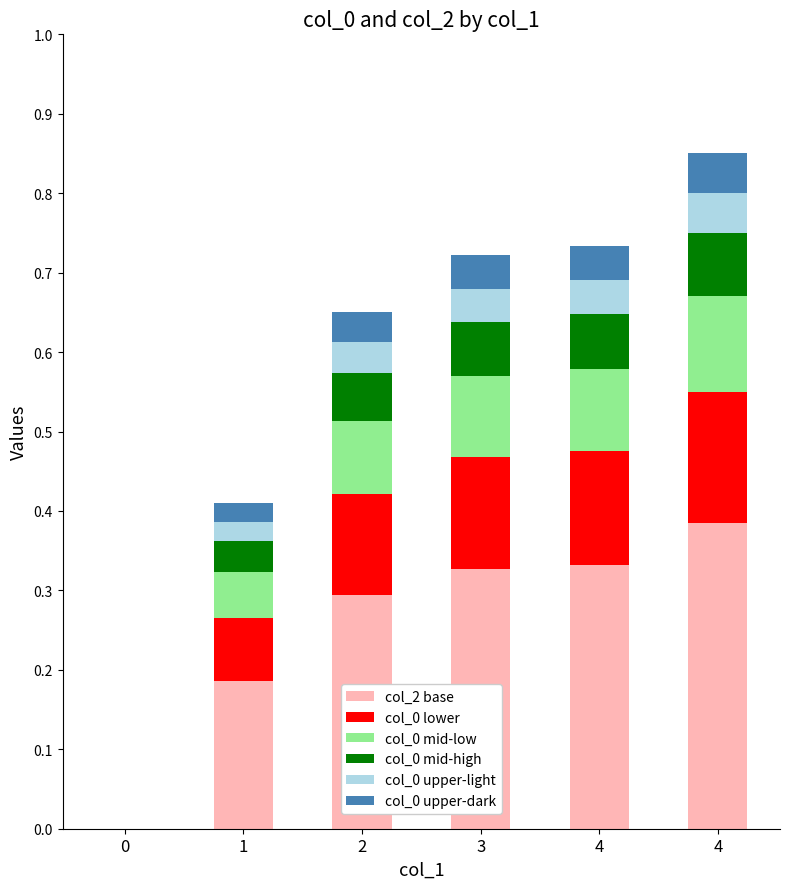

Rank the series at 4 from lowest to highest value.

col_0 upper-light, col_0 upper-dark, col_0 mid-high, col_0 mid-low, col_0 lower, col_2 base